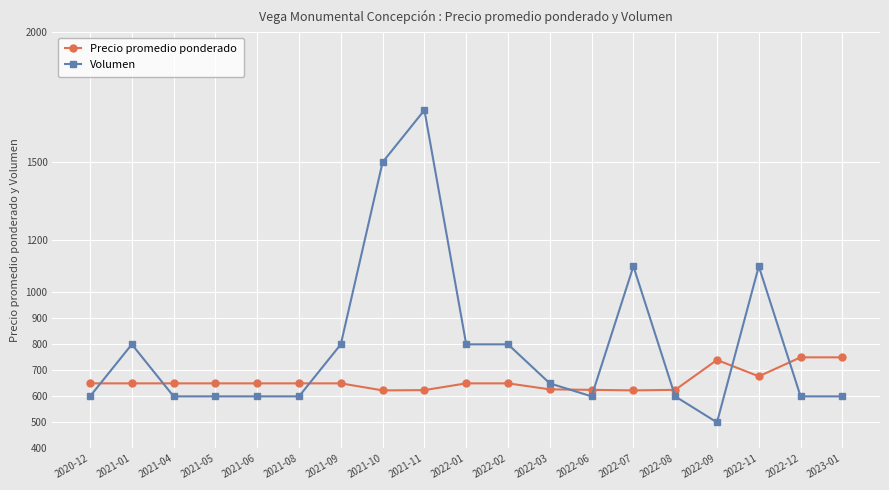

Does the chart display data point markers on the line(s)?

Yes